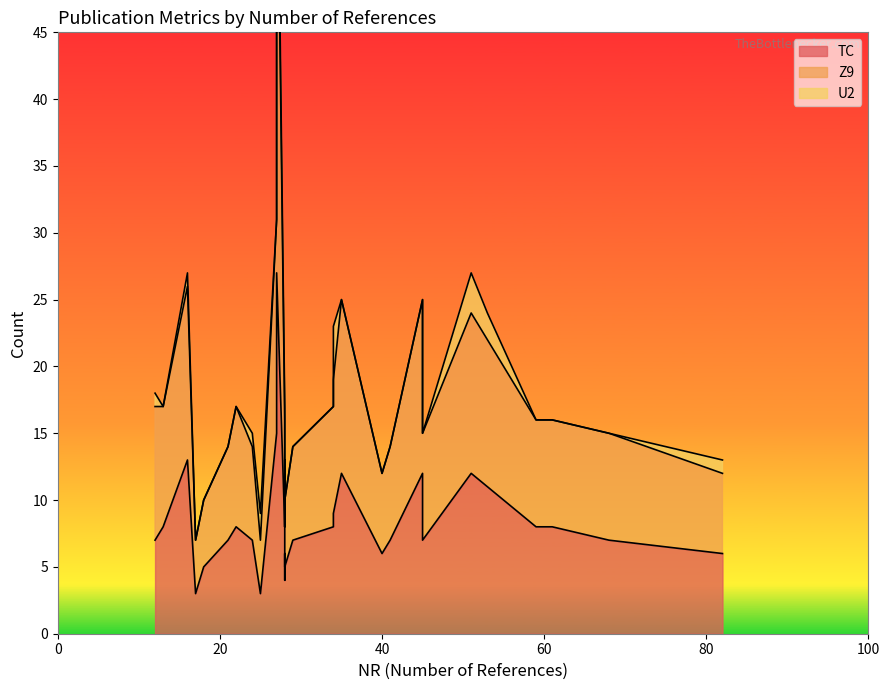

How many lines are shown in the chart?

3